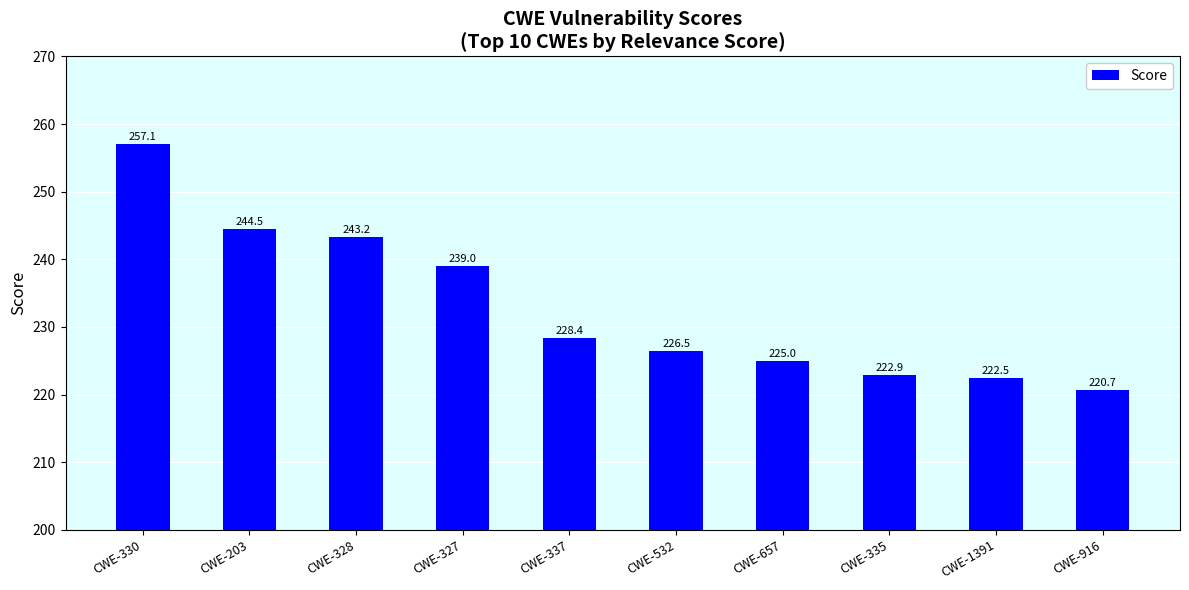

What position from the right is CWE-337?

6